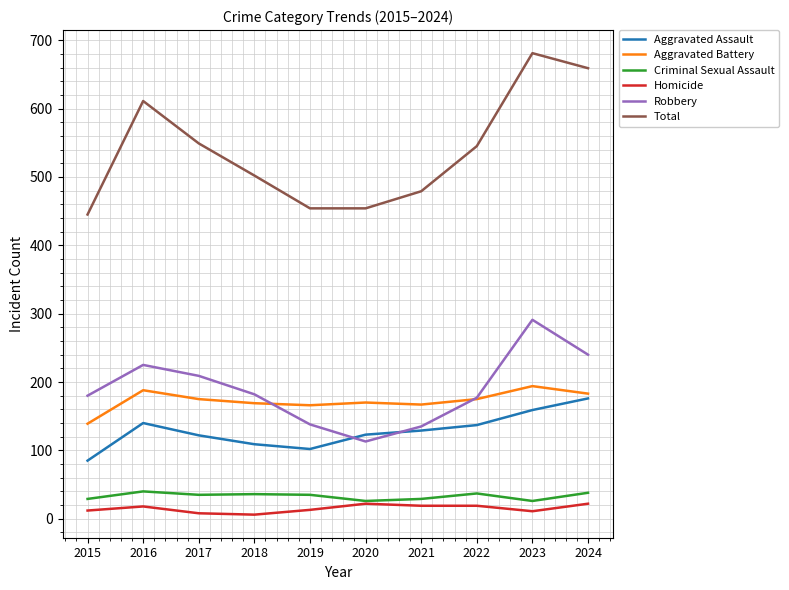

What is the lowest value of the Robbery series?

113